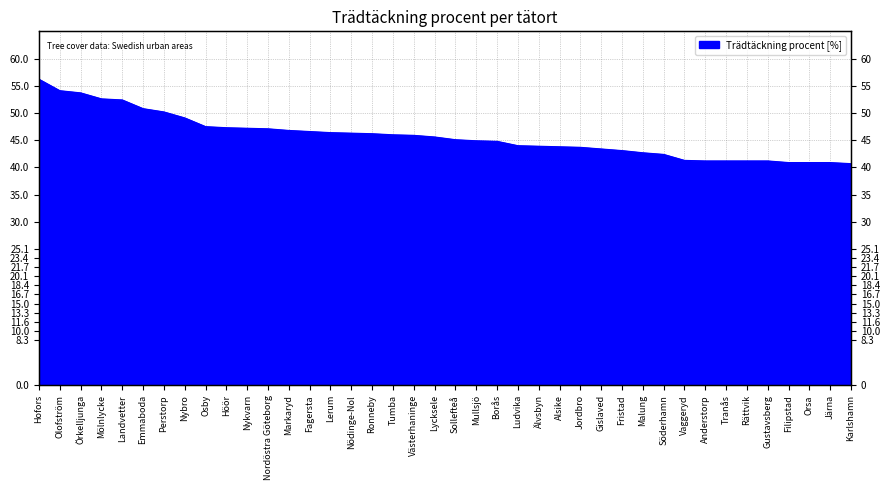

What is the difference between the second highest and minimum values?

13.4